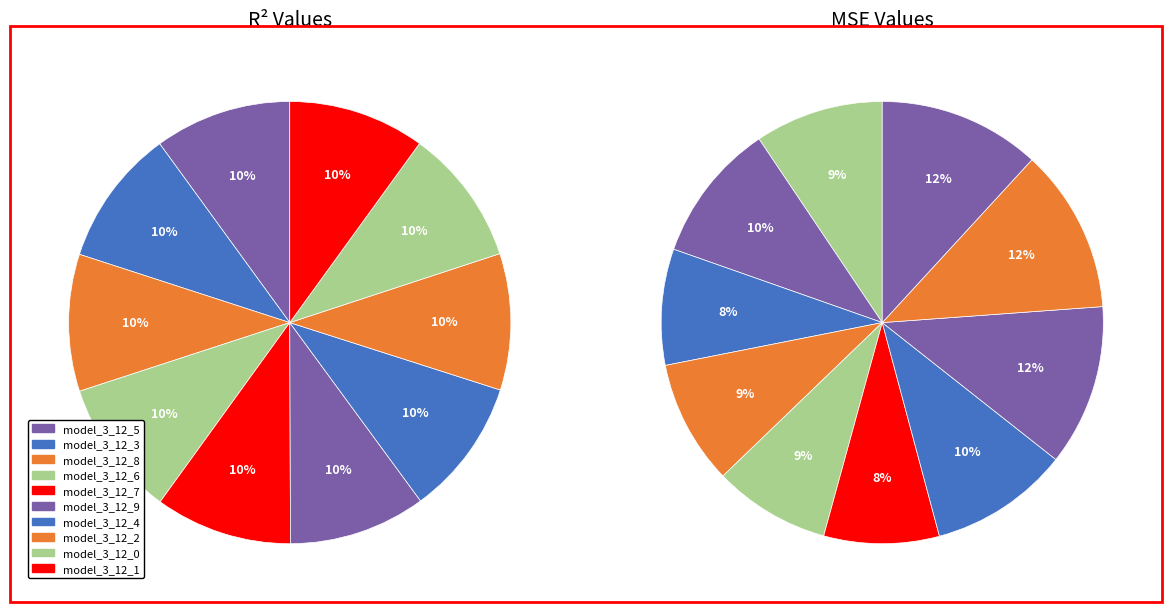

To the nearest percent, what is the combined percentage of 2 and mse?

19%